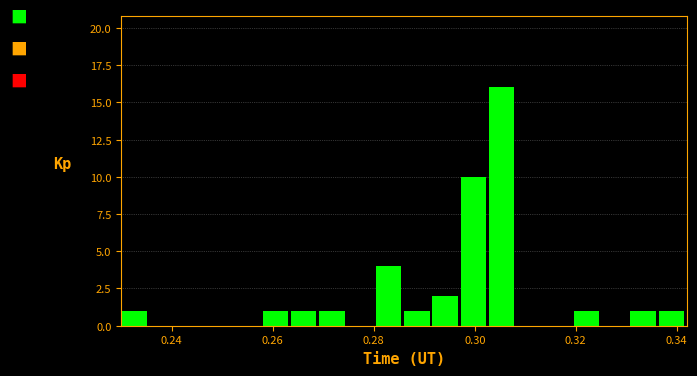

Around what value on the x-axis is the tallest bar? Give the approximate position of its centre, as read against the axis.

0.306